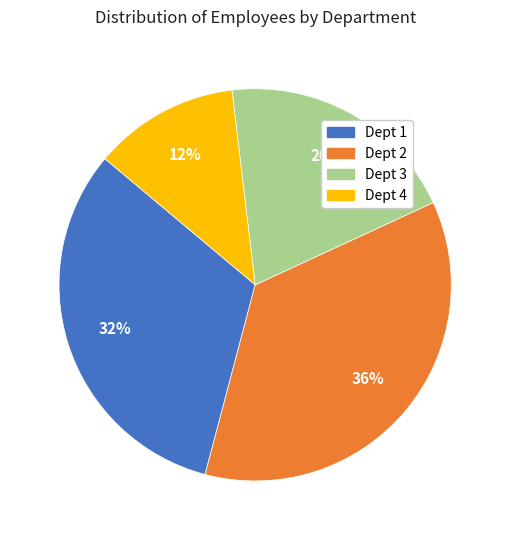

Count the number of slices in the pie.

4